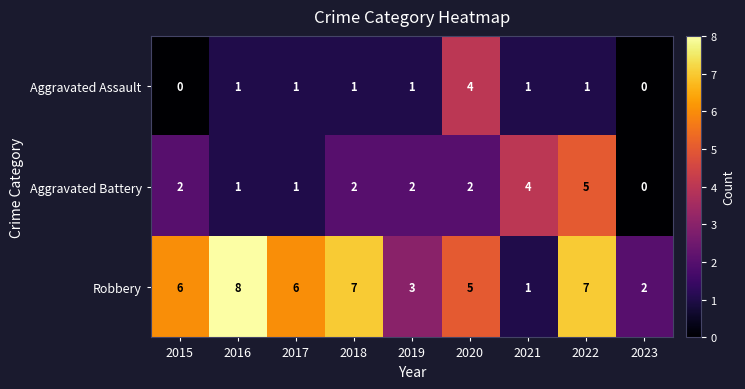

At 2022, list the series in order from largest to smallest.

Robbery, Aggravated Battery, Aggravated Assault